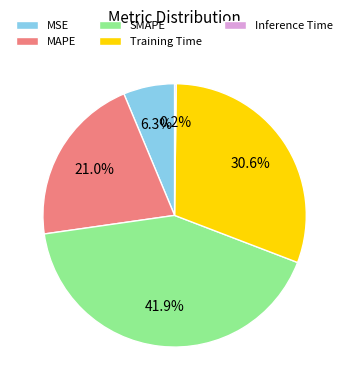

Which category has the biggest portion of the pie?

SMAPE